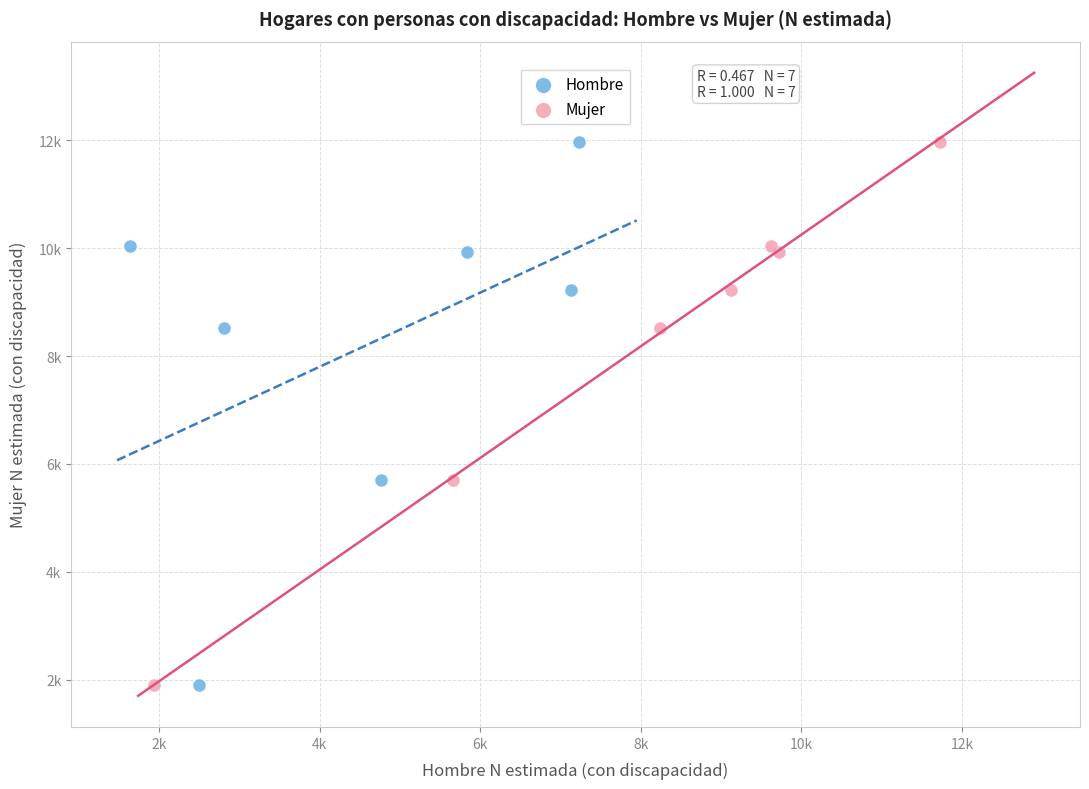

What are all the series names shown in the legend?

Hombre, Mujer